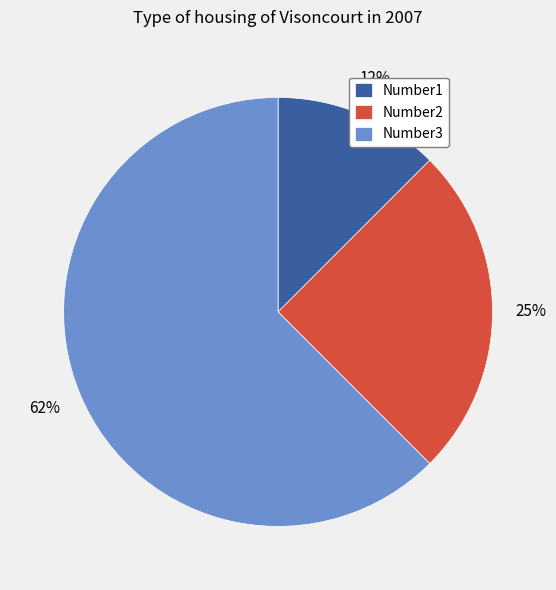

Which has a higher value, Number1 or Number2?

Number2